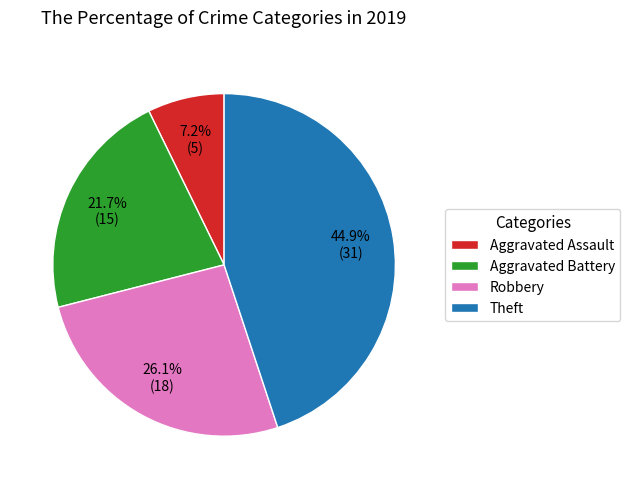

Approximately how many times larger is the value at Aggravated Battery compared to Robbery?

0.8